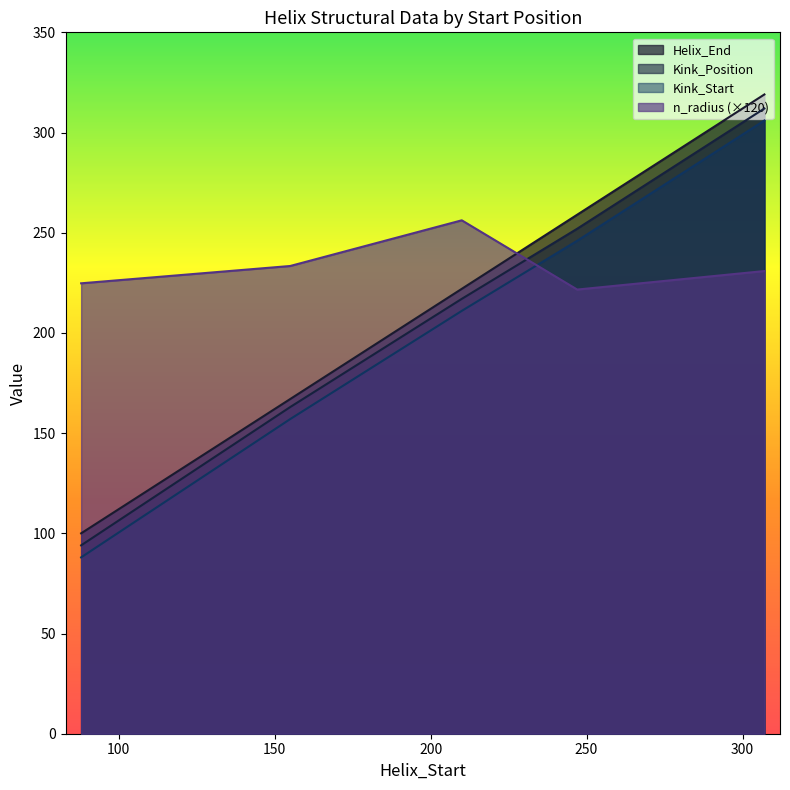

List the labels in order of Kink_Position value, largest first.

307, 247, 210, 155, 88